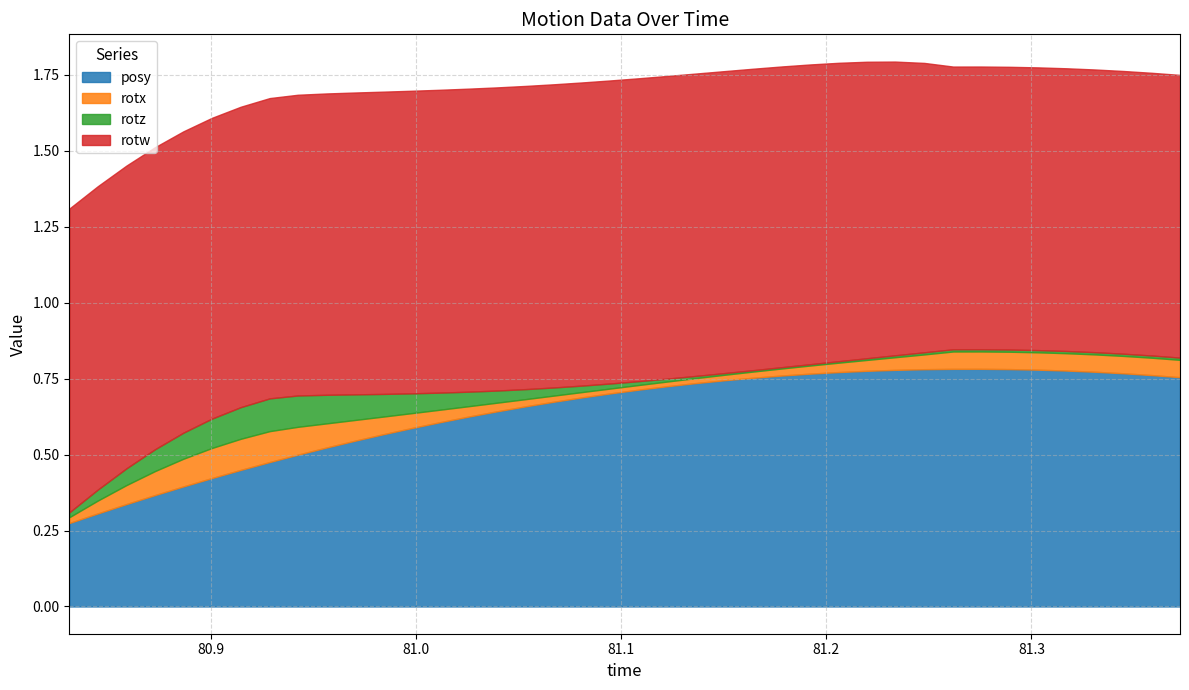

True or false: posy has a value of 0.7 at 81.12268.

True